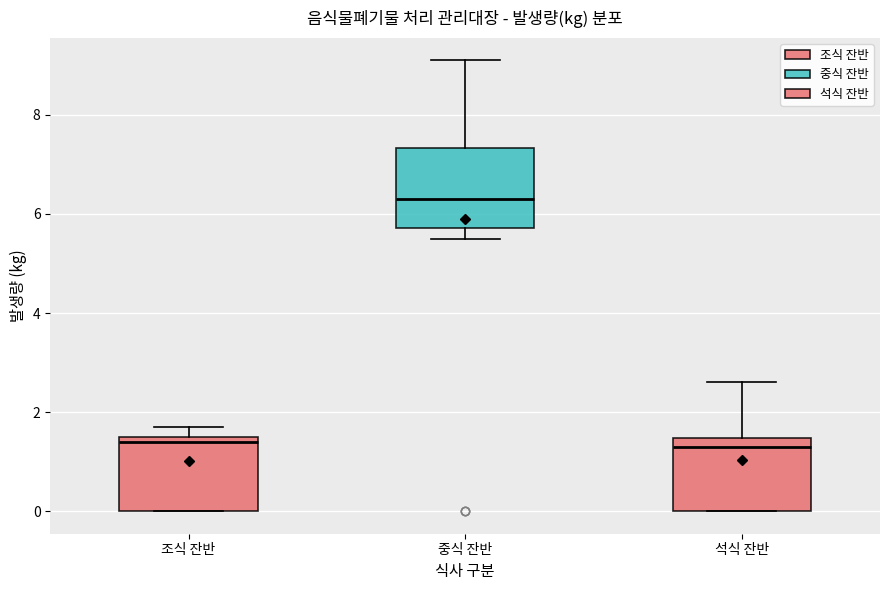

Reading left to right, read every box against the y-axis: the position of its median line, the range the box covers, and the ends of its whiskers. The values are not printed on the chart, so give them approximately, as read against the axis.

조식 잔반: median 1.4, box 0.0 to 1.6, whiskers 0.0 to 1.8
중식 잔반: median 6.4, box 5.8 to 7.4, whiskers 5.6 to 9.2
석식 잔반: median 1.4 (just below the box's upper edge), box 0.0 to 1.4, whiskers 0.0 to 2.6